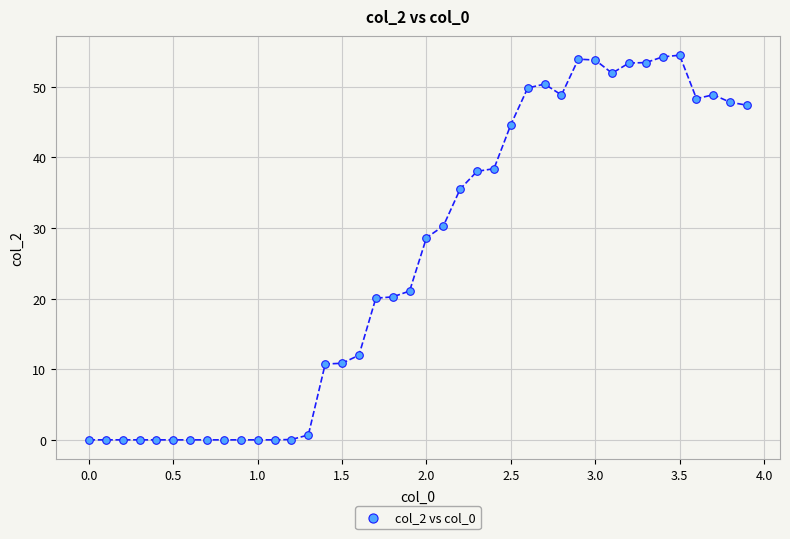

What is the range of Y values (max minus min)?

54.5